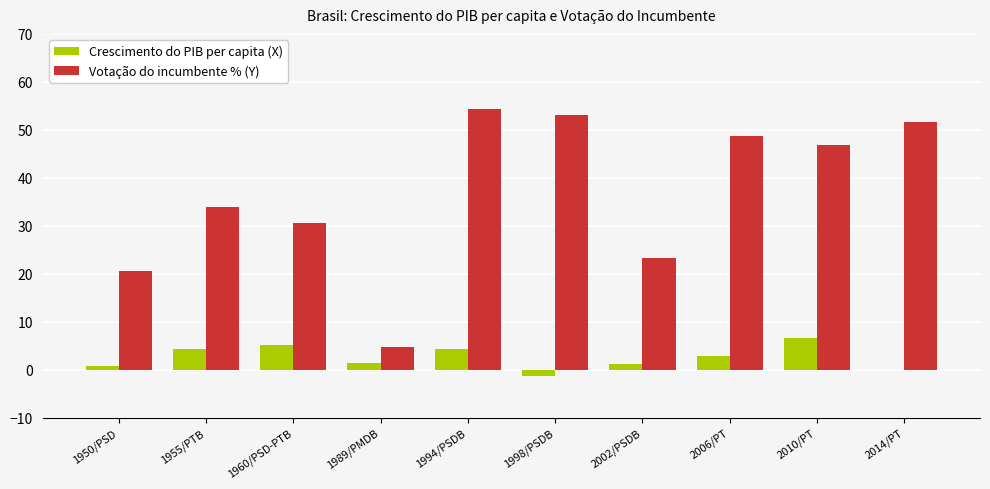

How many distinct data groups are displayed?

2